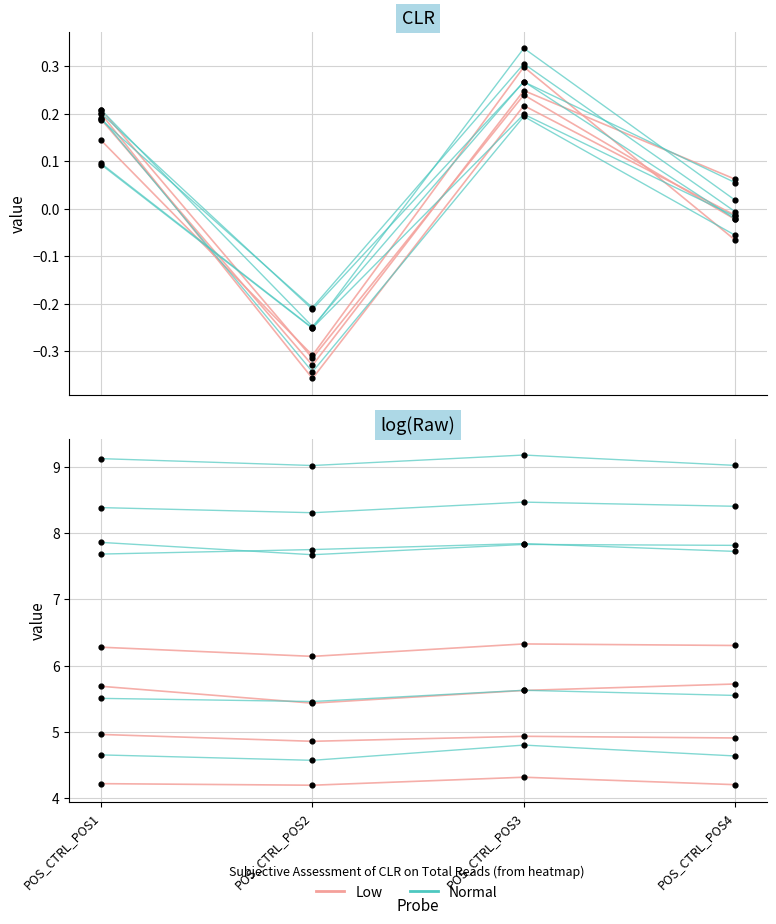

Which series has the largest total across all categories?

Normal